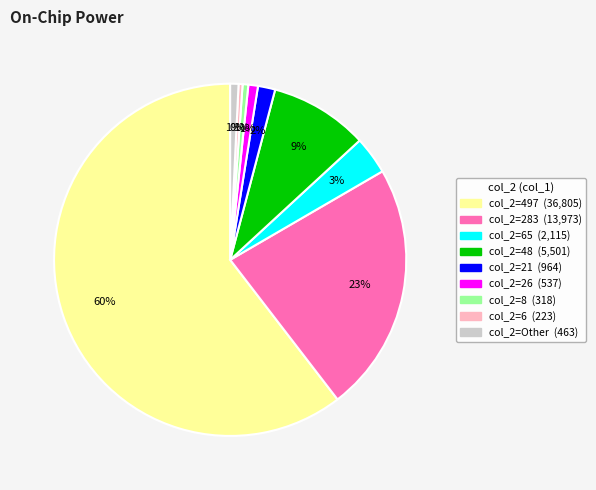

Is there any slice that represents more than half of the pie?

Yes